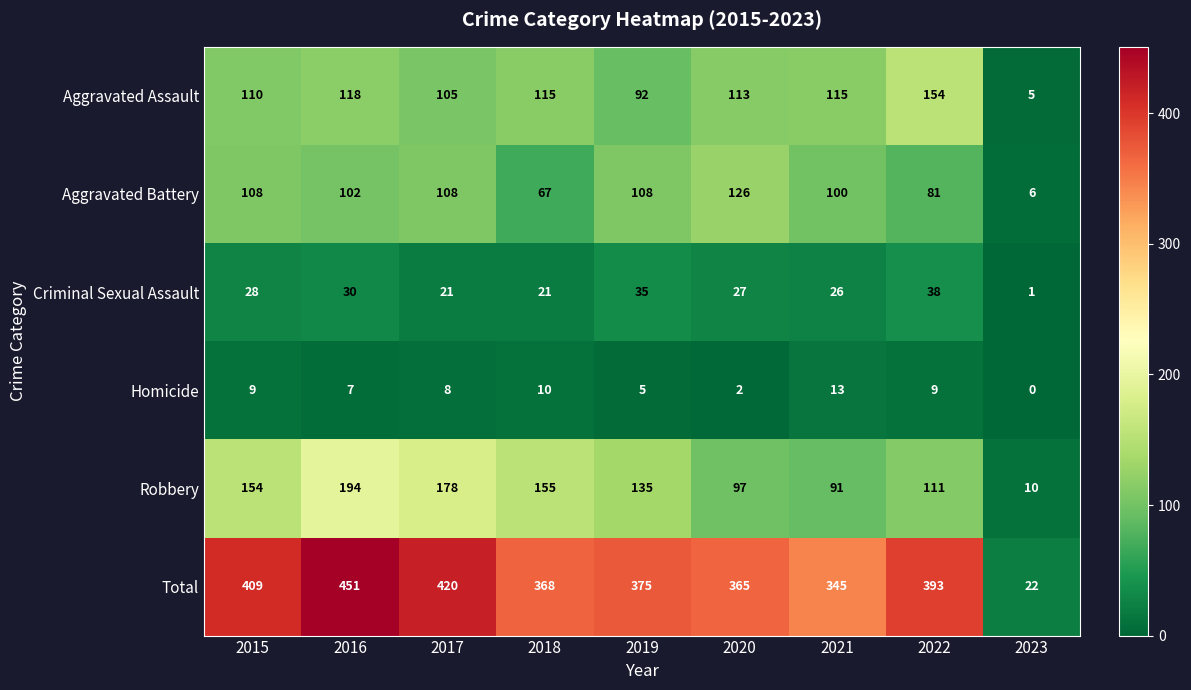

At 2020, list the series in order from smallest to largest.

Homicide, Criminal Sexual Assault, Robbery, Aggravated Assault, Aggravated Battery, Total